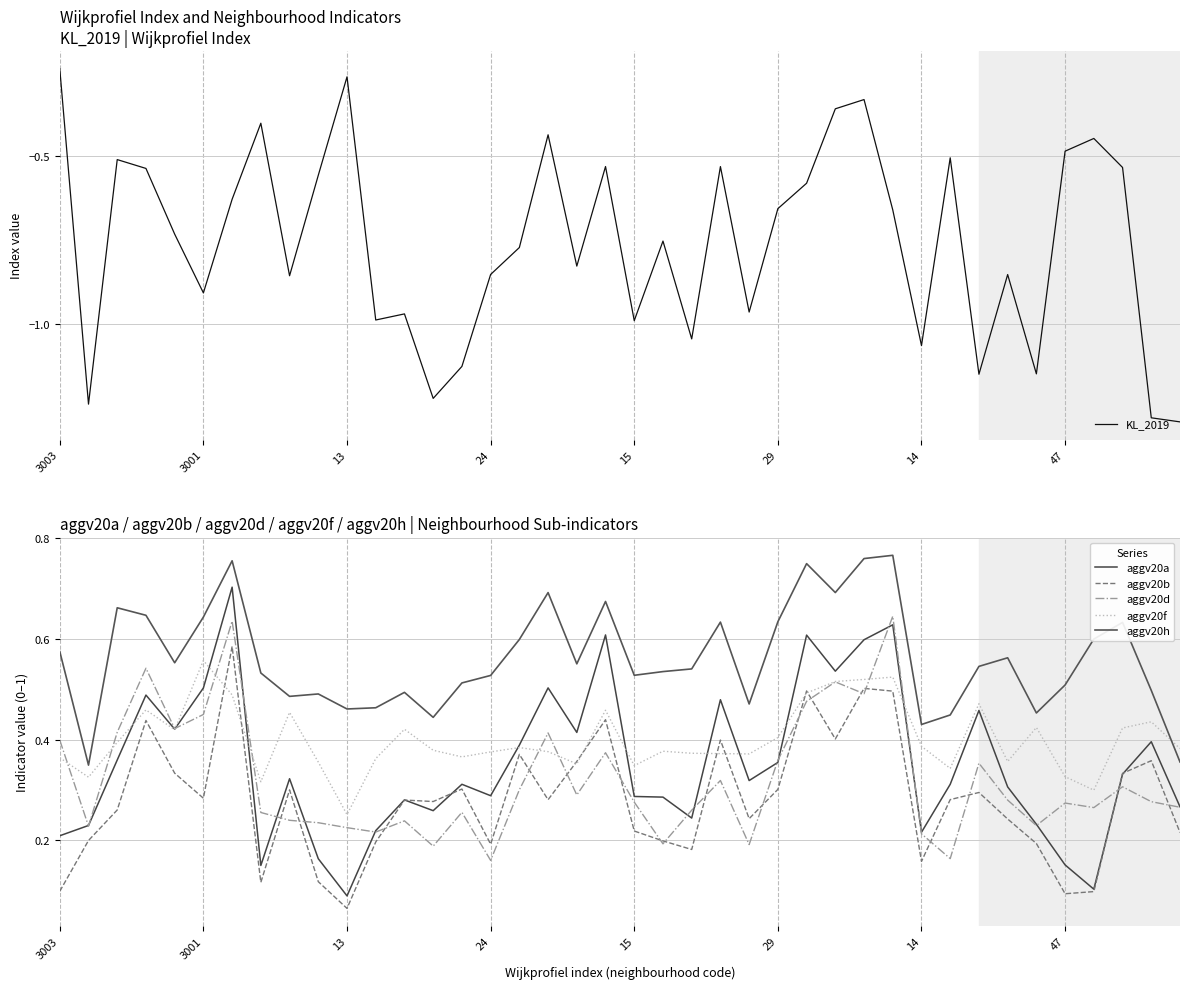

What is the average value of the aggv20d series?

0.3